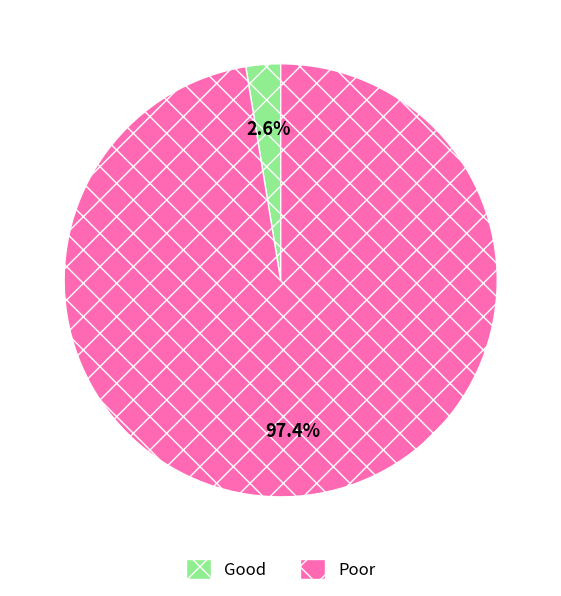

Does any single category account for the majority?

Yes